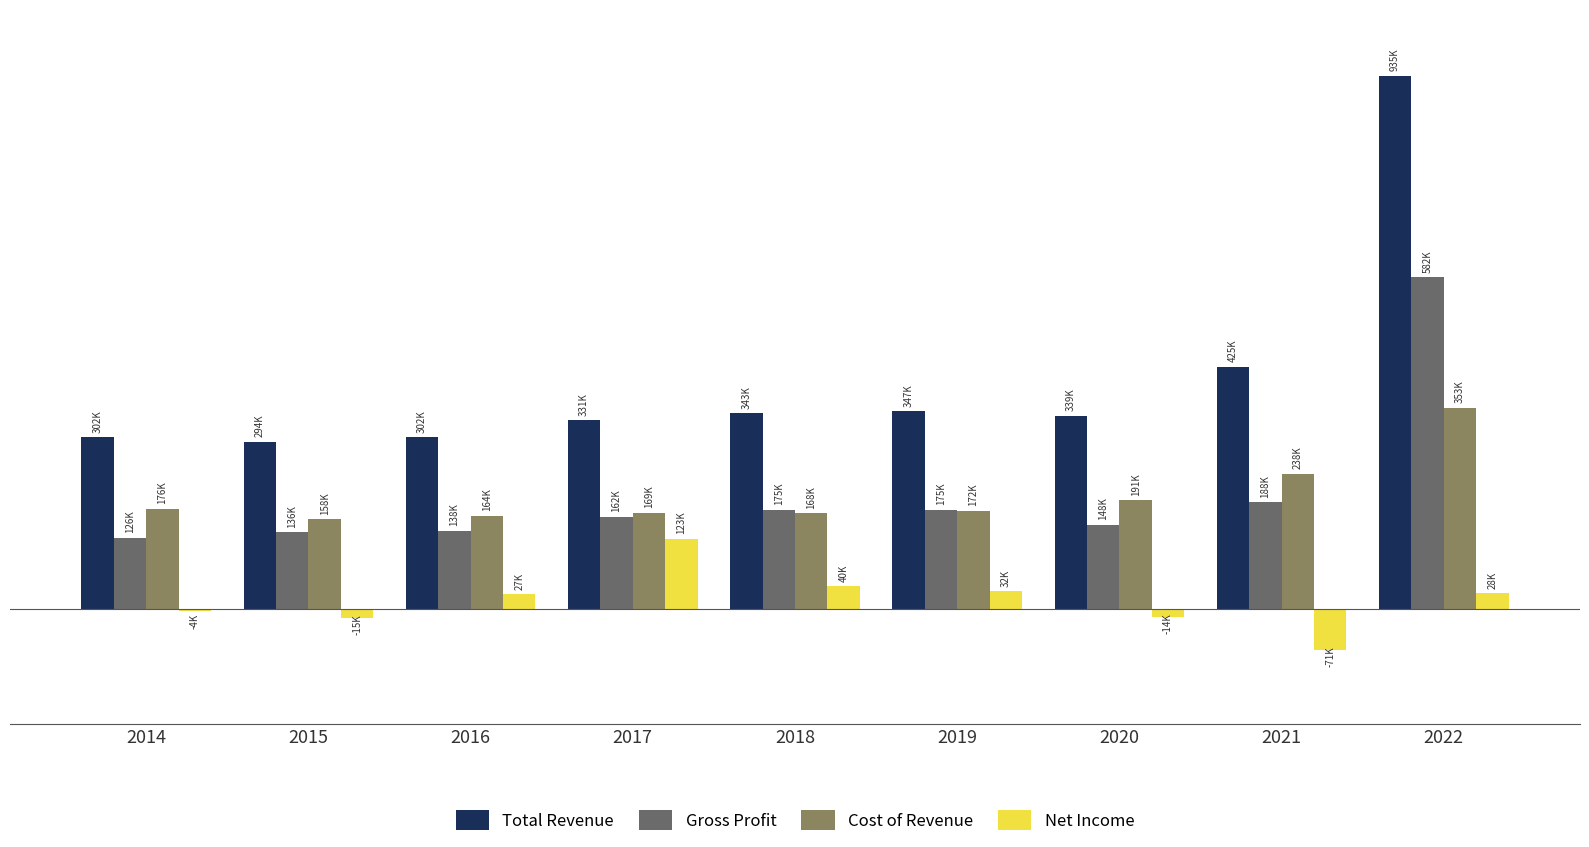

Are the bars grouped side by side (vs. stacked)?

Yes